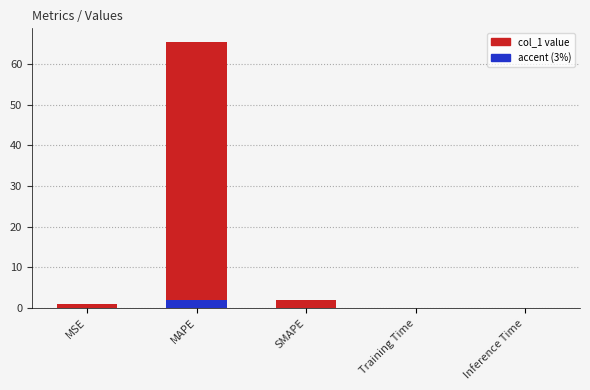

List the labels in order of value, largest first.

MAPE, SMAPE, MSE, Training Time, Inference Time